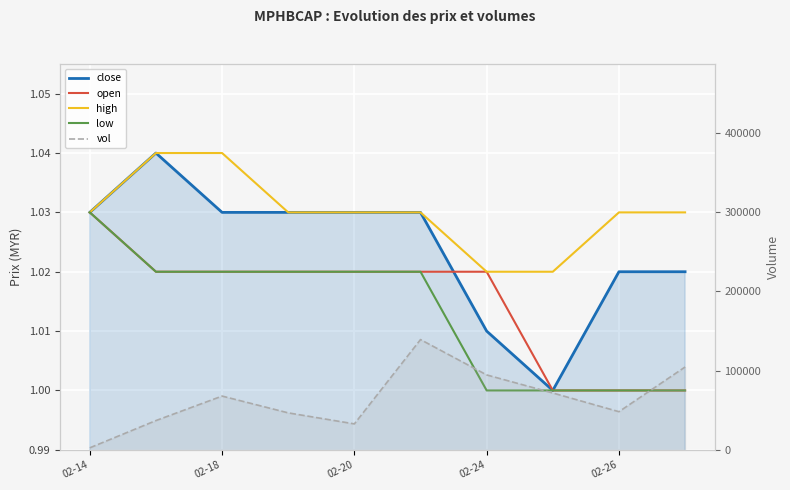

Which series has the largest range (max minus min)?

vol